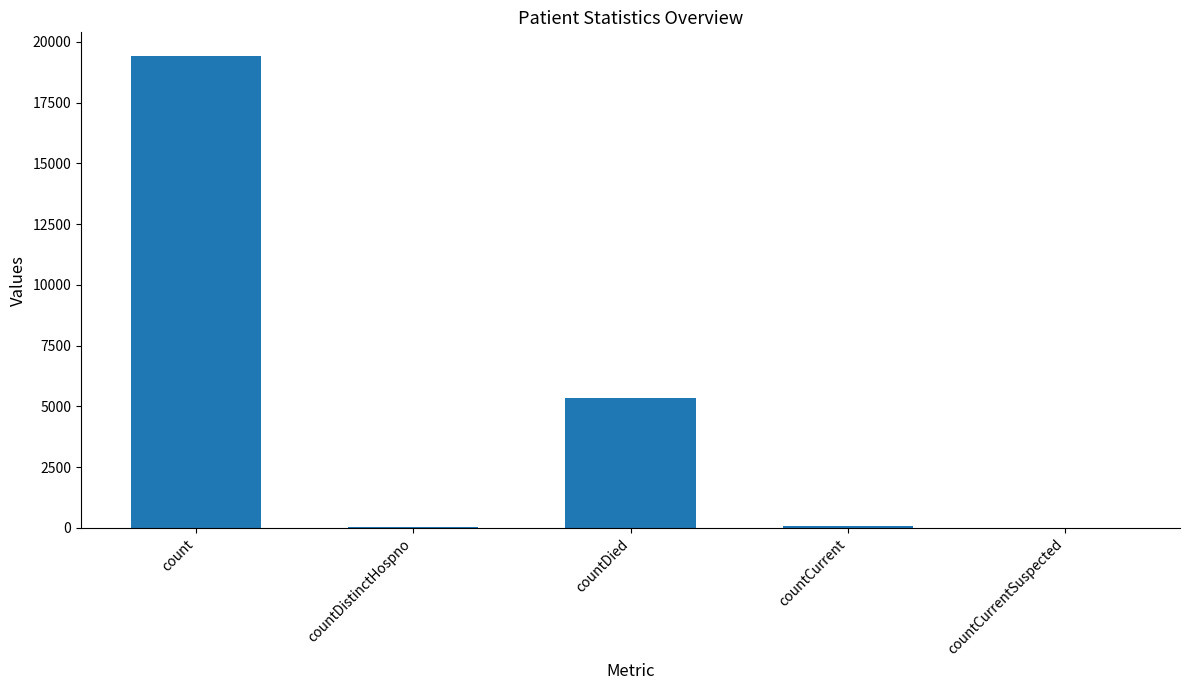

What is the sum of all values?

24875